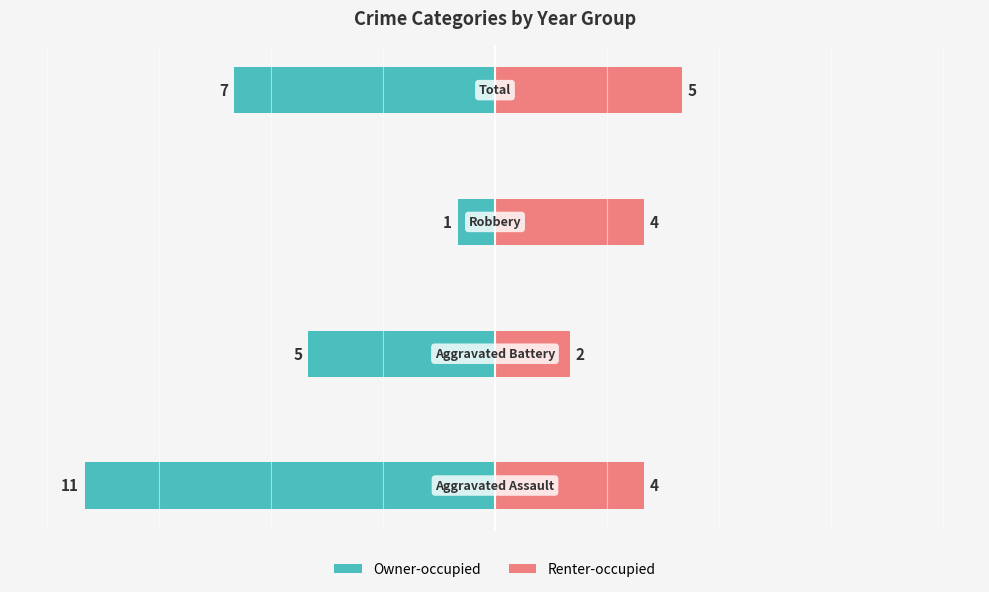

Reading left to right, list all the values displayed in this chart.

Owner-occupied: 0=-11	1=-5	2=-1	3=-7
Renter-occupied: 0=4	1=2	2=4	3=5